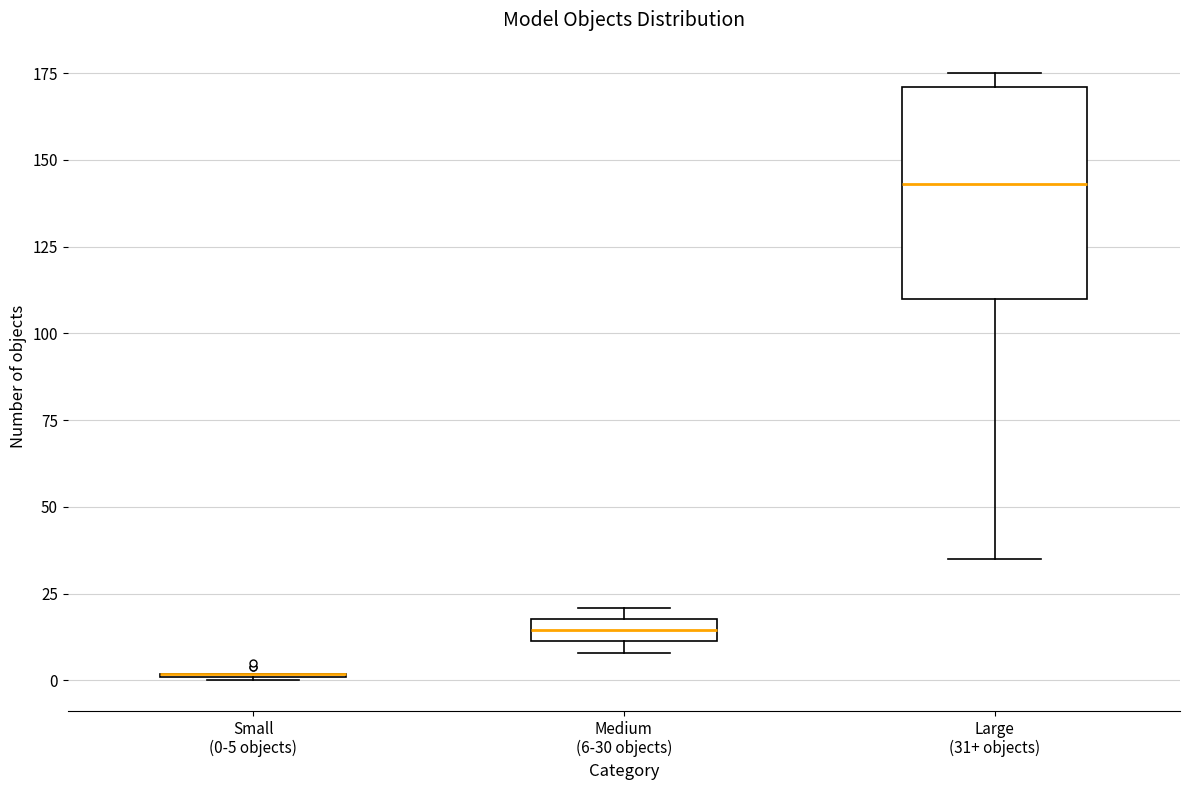

Where does the median line of the box for Medium (6-30 objects) sit on the y-axis? The values are not printed on the chart, so give them approximately, as read against the axis.

15